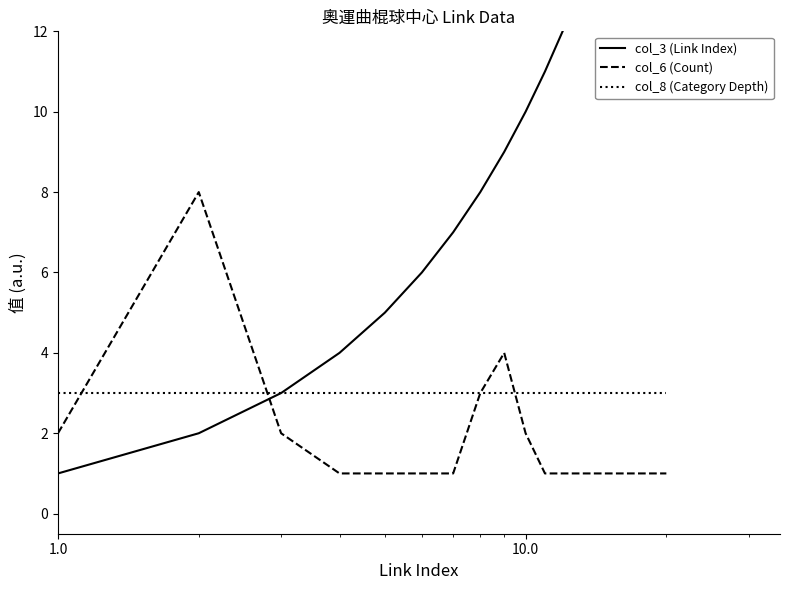

True or false: col_6 (Count) and col_3 (Link Index) intersect in this chart.

True